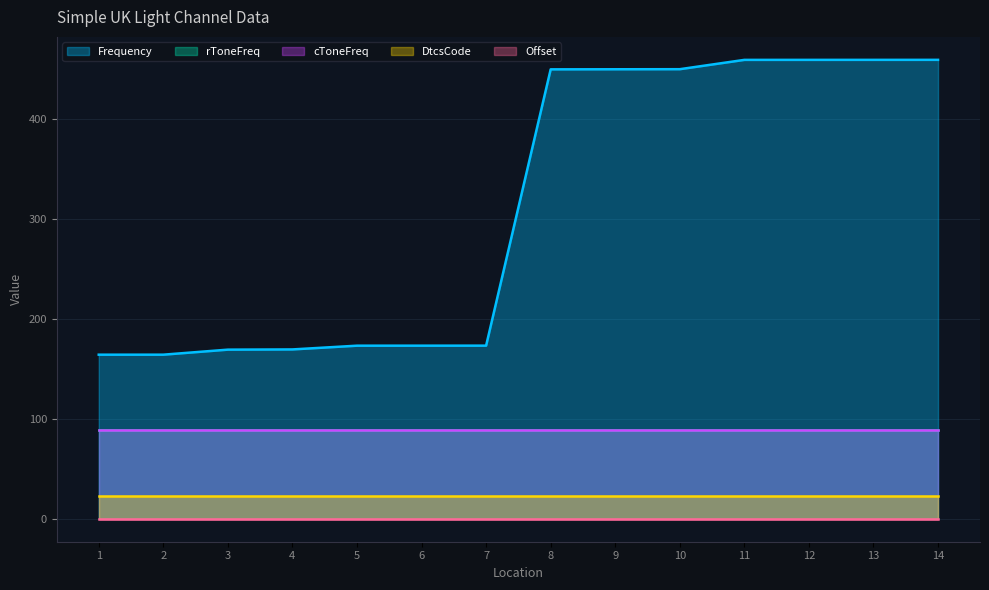

Which label corresponds to the largest value in the chart?

14